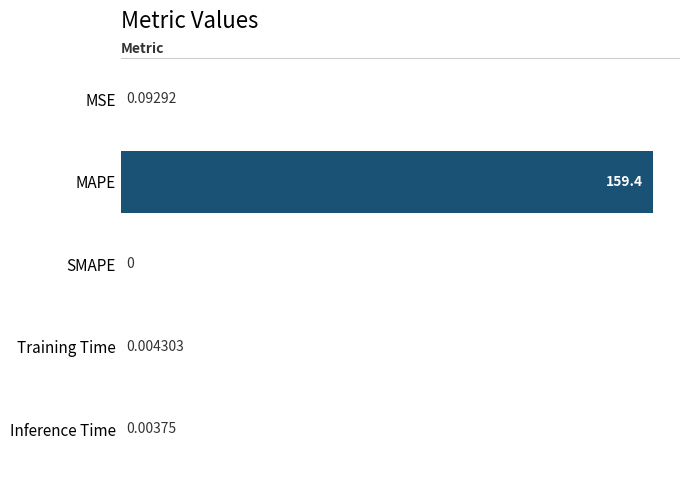

What is the maximum value shown in the chart?

159.4